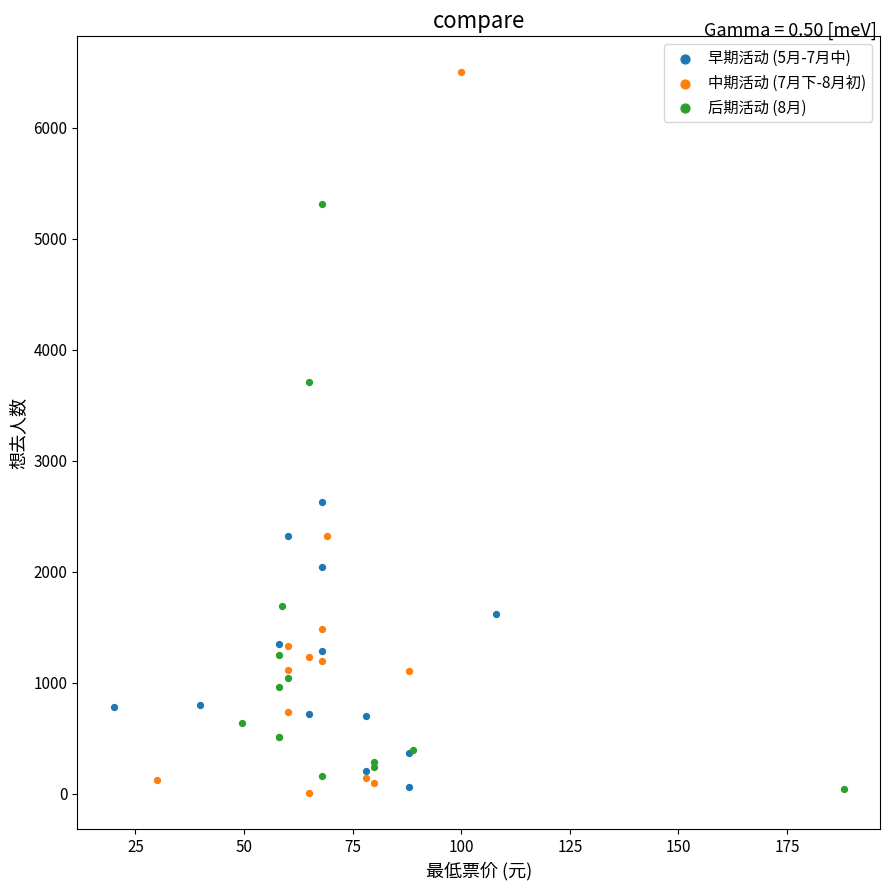

Which series has the widest spread of Y values?

中期活动 (7月下-8月初)